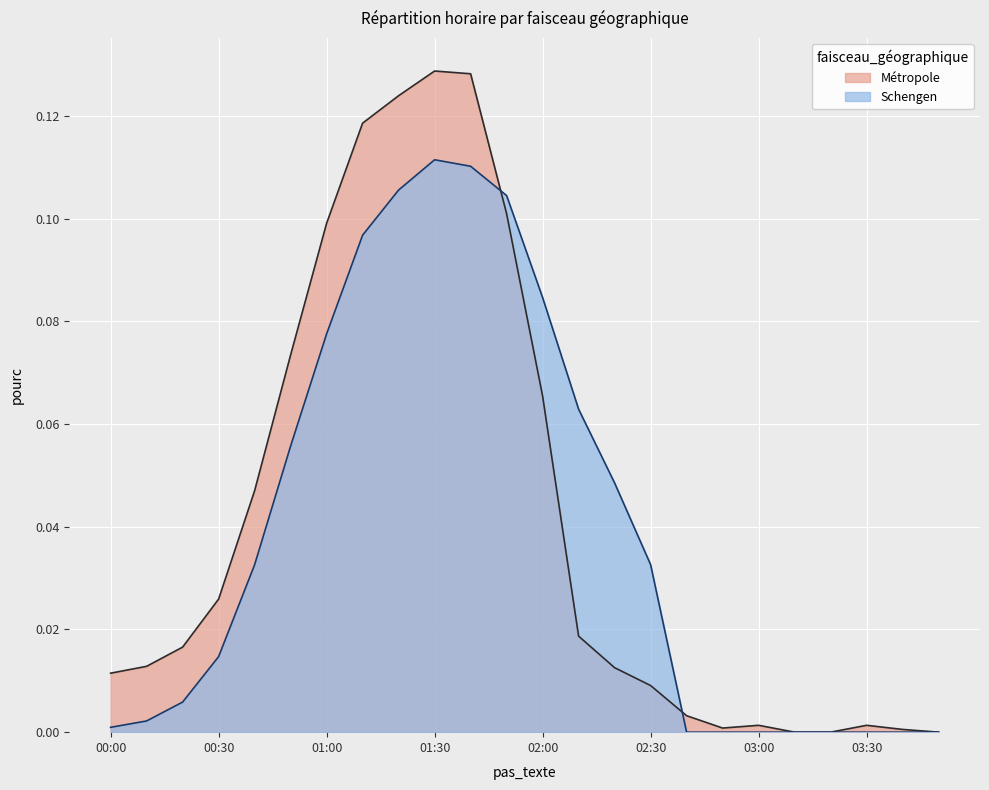

Rank the series at 00:20 from lowest to highest value.

Schengen, Métropole